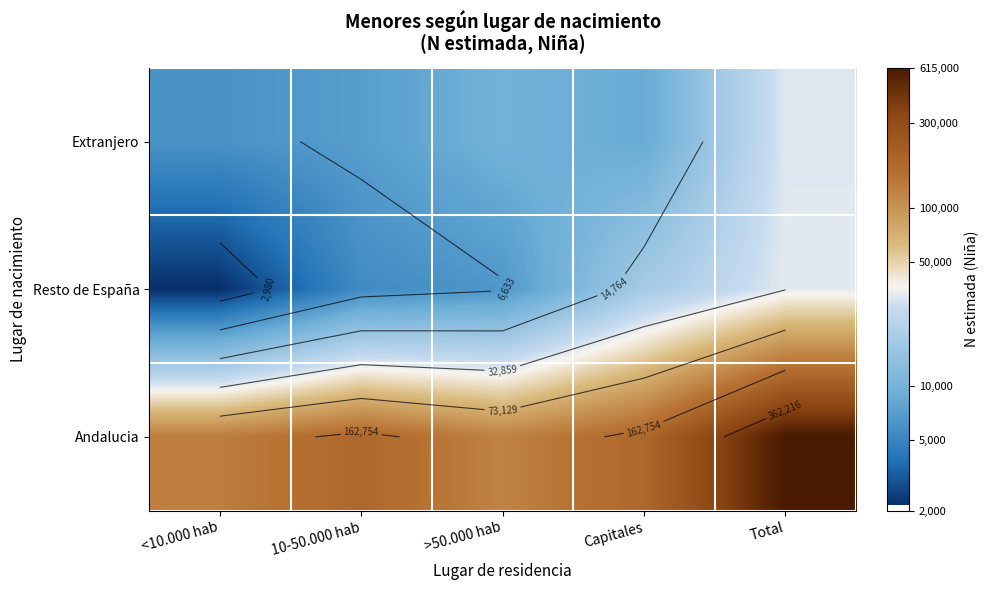

What is the total value across all series at Total?

34.1